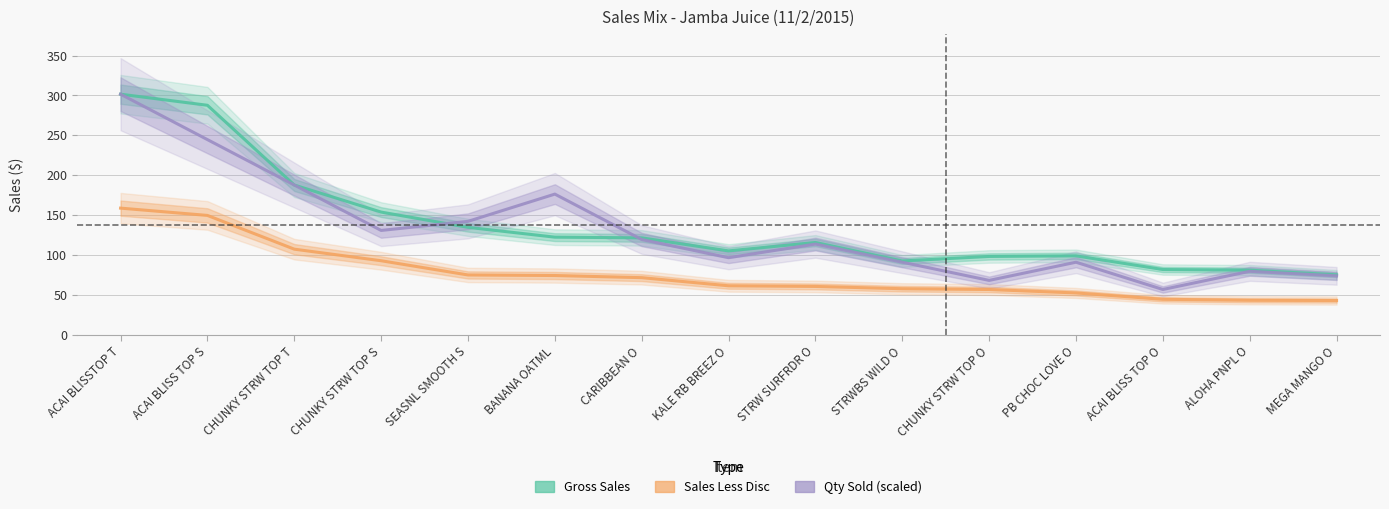

What is the average value of the Gross Sales series?

137.3